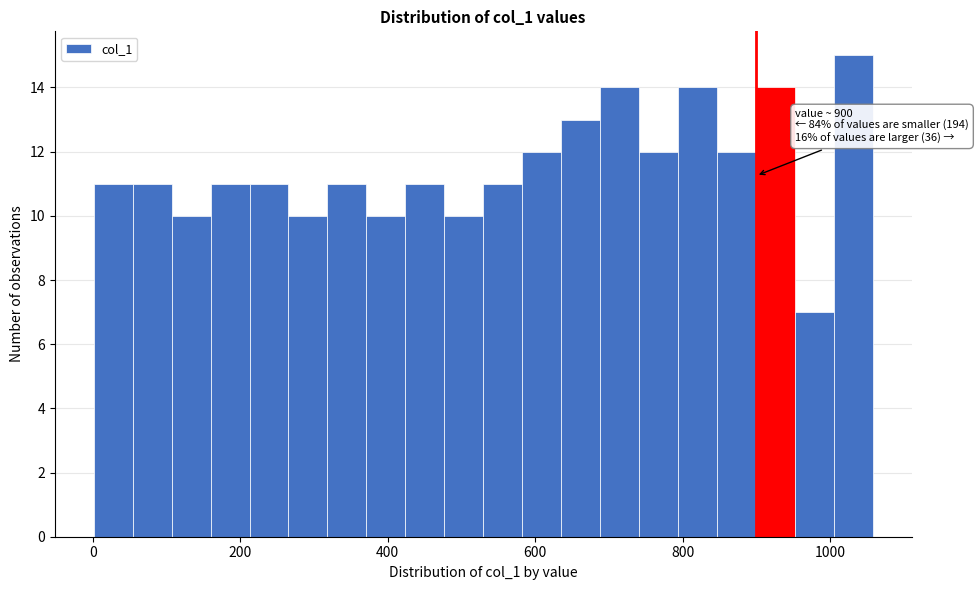

Read against the x-axis, roughly where is the centre of the tallest bar?

1040